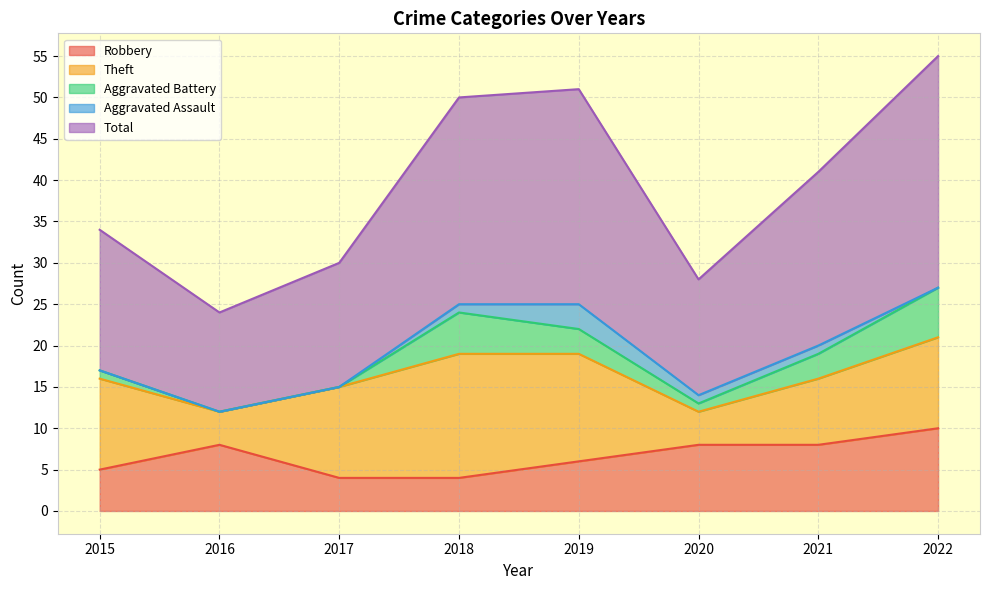

What is the maximum value for Total?

28